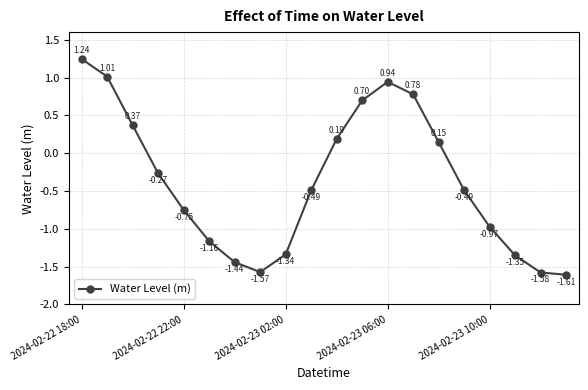

What is the sum of all values?

-7.6